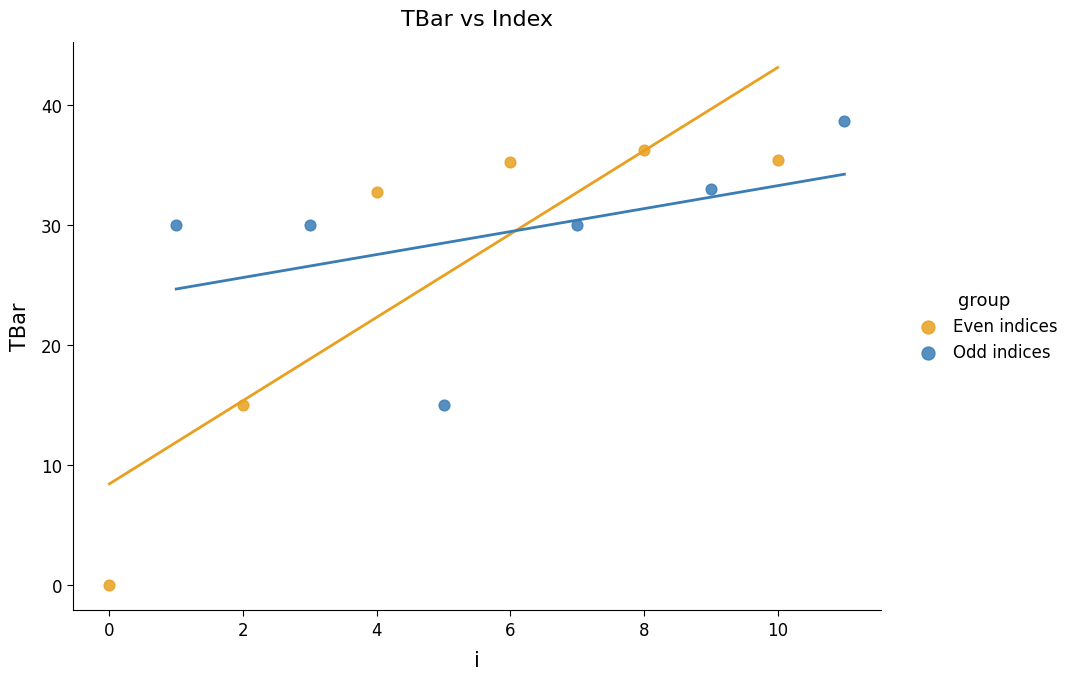

Which series reaches the minimum Y coordinate?

Even indices